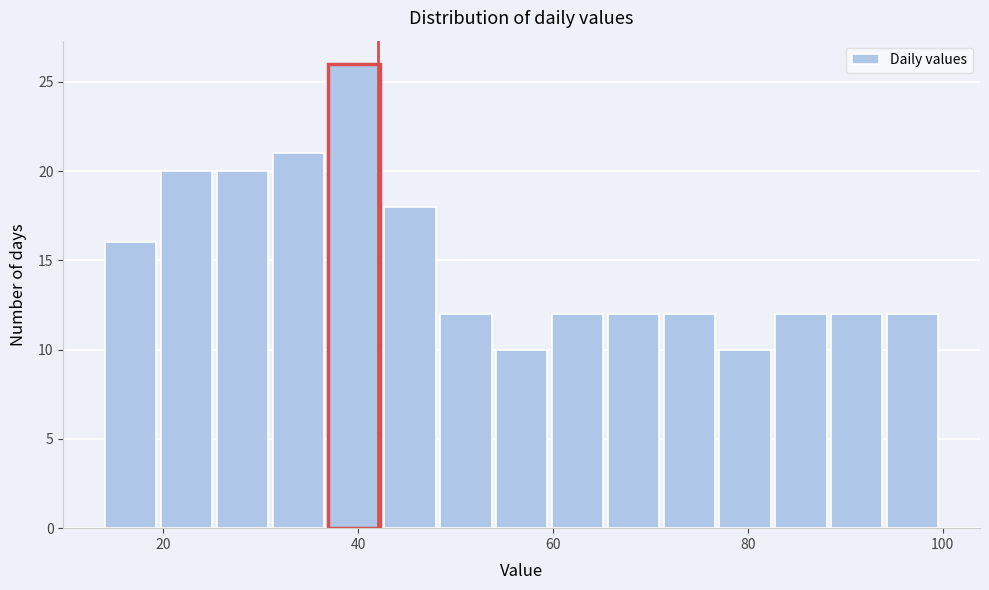

Around what value on the x-axis is the tallest bar? Give the approximate position of its centre, as read against the axis.

40